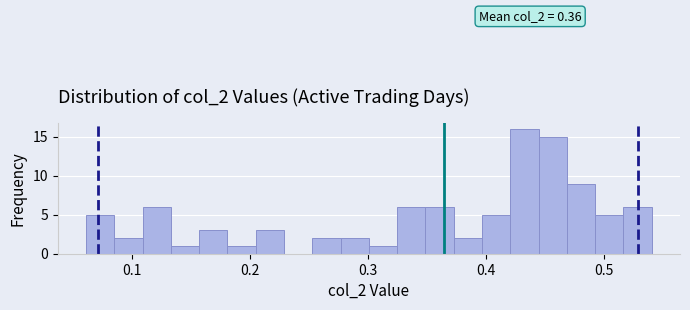

Around what value on the x-axis is the tallest bar? Give the approximate position of its centre, as read against the axis.

0.43